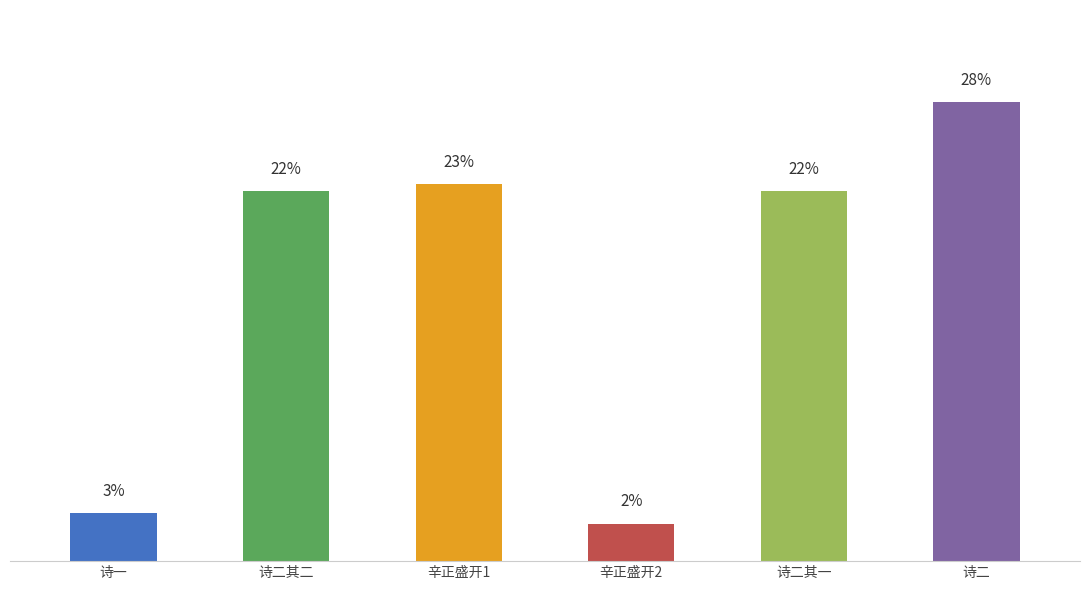

At which category does the chart reach its minimum across all series?

辛正盛开2